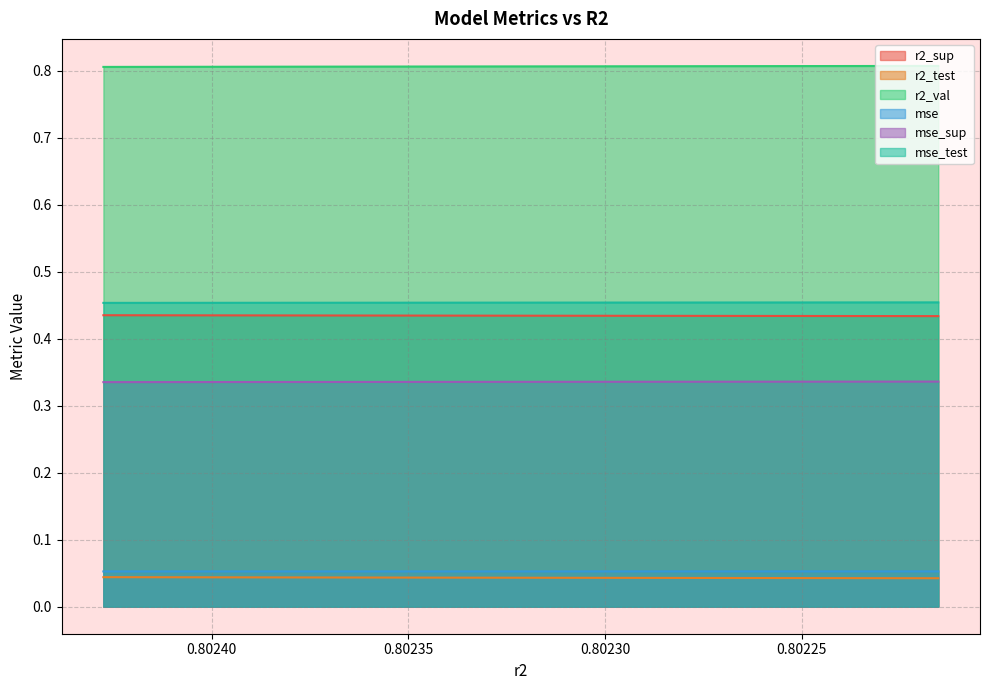

Which series changed the most between 0.8023171018441099 and 0.8022928493361976?

r2_test